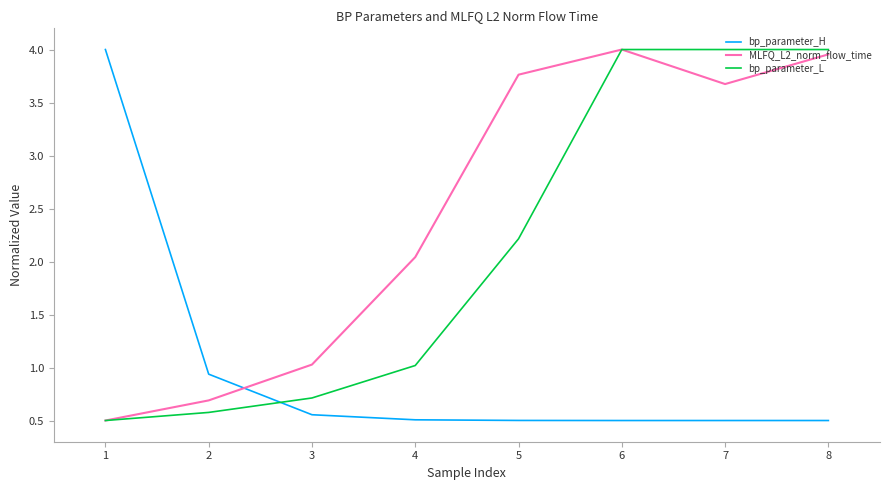

List the labels in order of MLFQ_L2_norm_flow_time value, smallest first.

1, 2, 3, 4, 7, 5, 8, 6